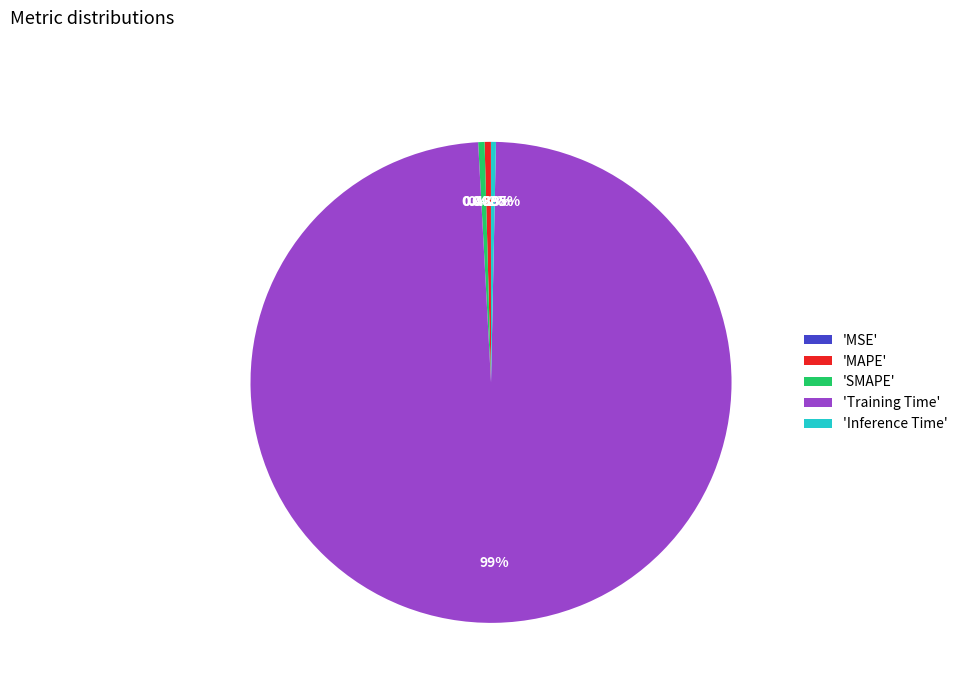

Is the sum of 'MAPE' and 'Inference Time' greater than half?

No